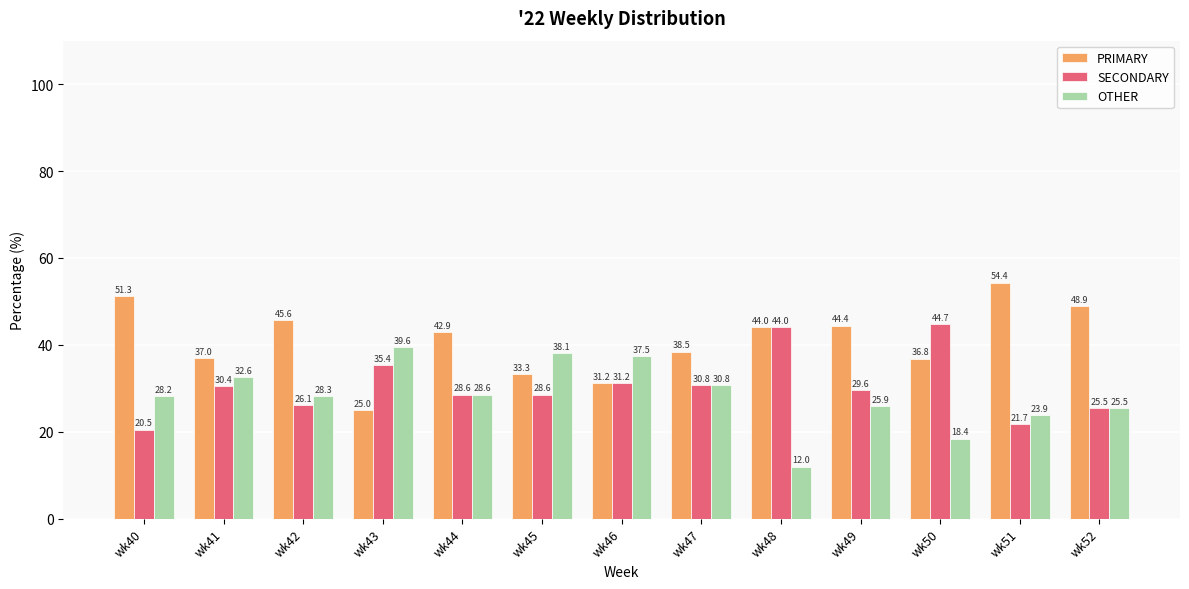

True or false: SECONDARY has a value of 20.3 at wk48.

False